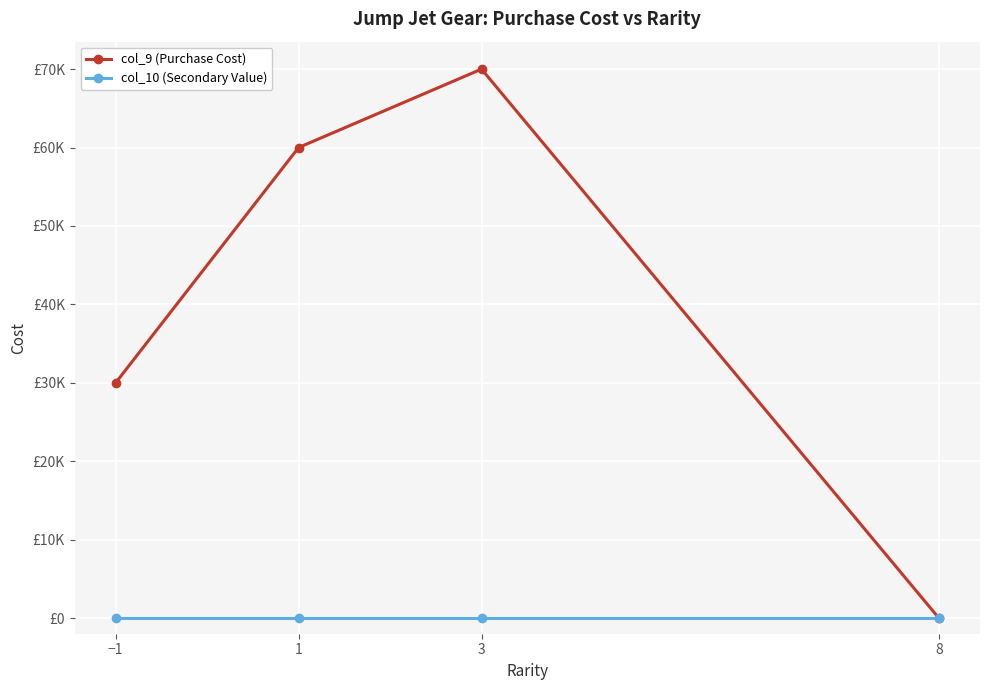

Which series has the largest range (max minus min)?

col_9 (Purchase Cost)